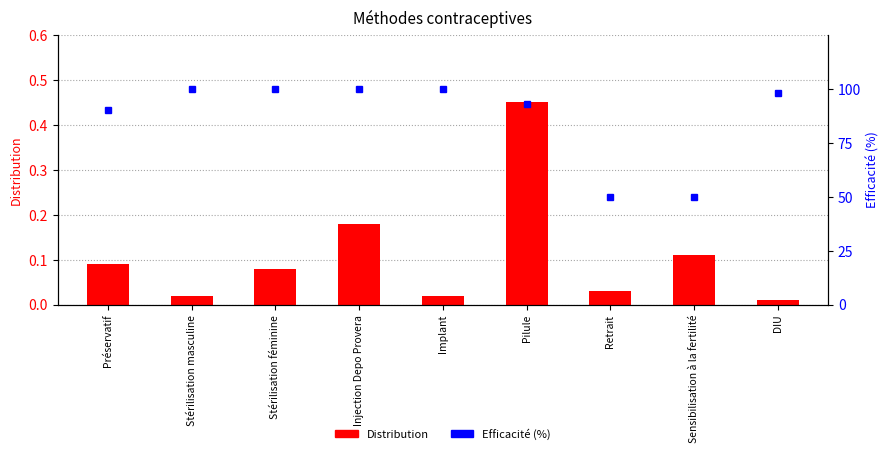

What is the label of the 1st bar from the right?

DIU